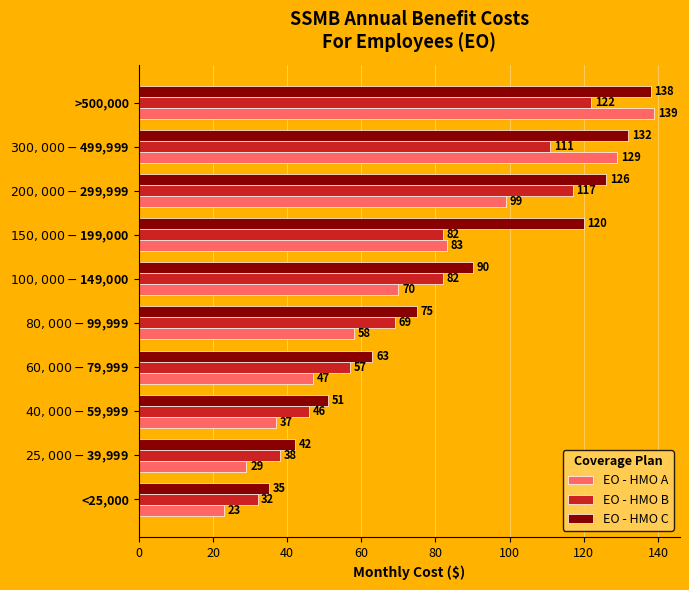

The value of EO - HMO A at <25,000 is 23. True or false?

True